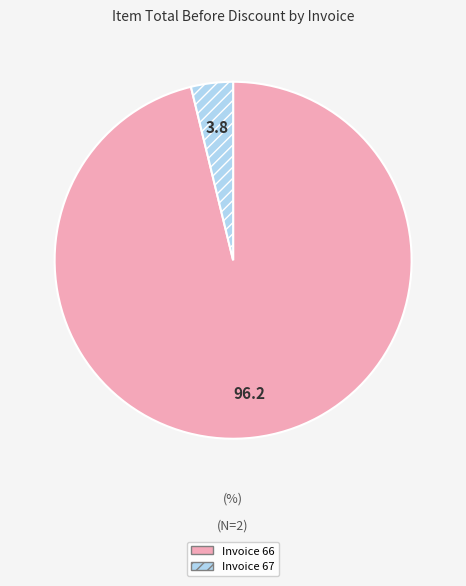

Rank the categories by value from lowest to highest.

Invoice 67, Invoice 66